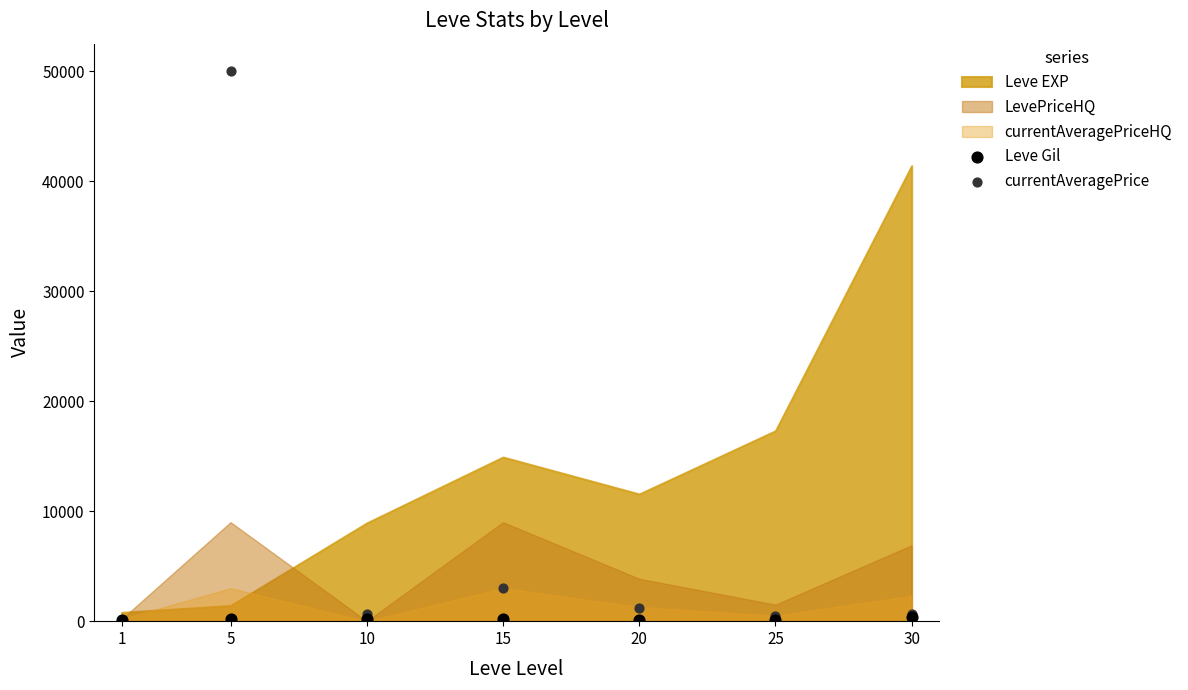

In the currentAveragePrice series, what Y value is closest to 25056?

3000.0